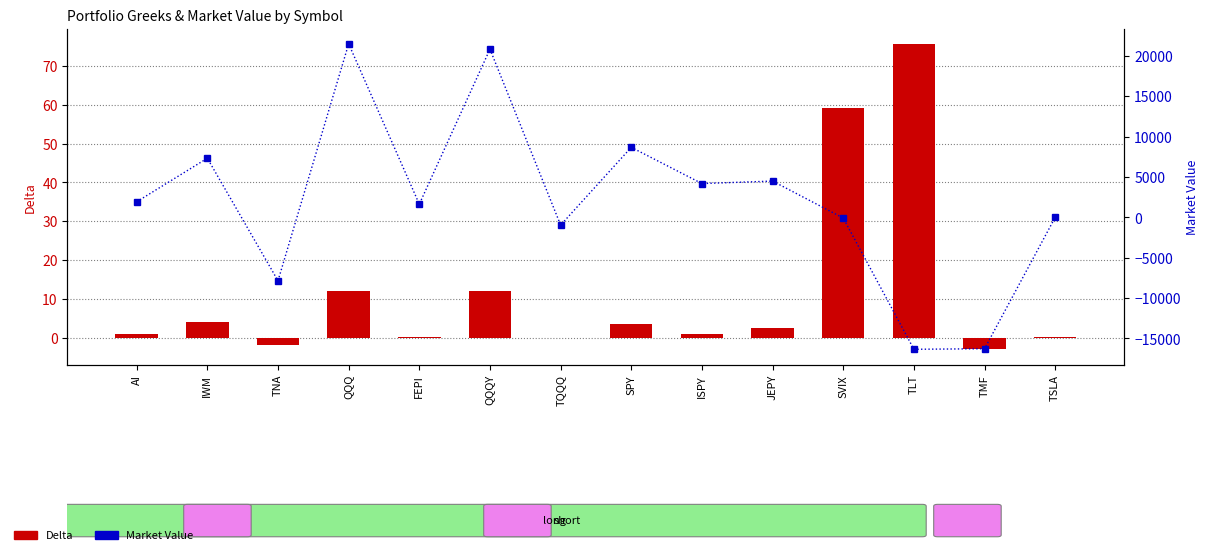

At AI, list the series in order from smallest to largest.

Delta, Market Value